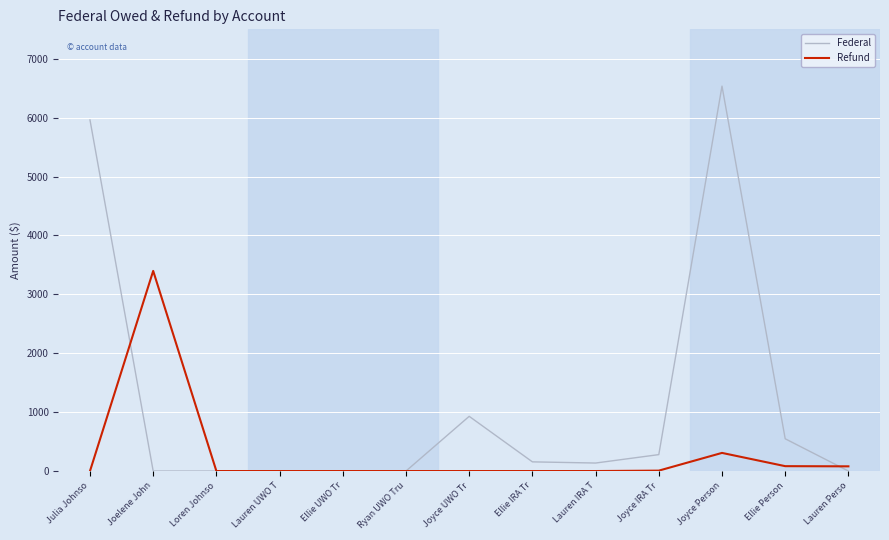

What are all the series names shown in the legend?

Federal, Refund